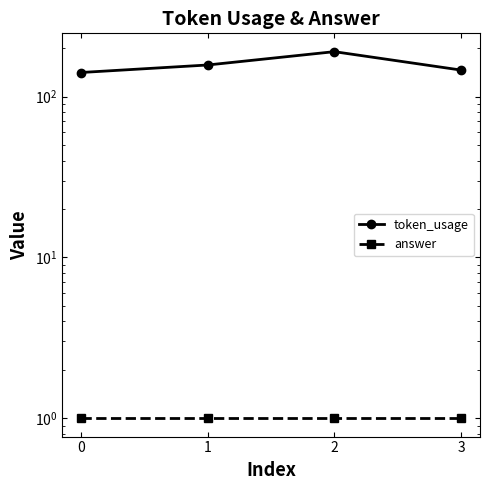

Which category has the highest value across all series?

2